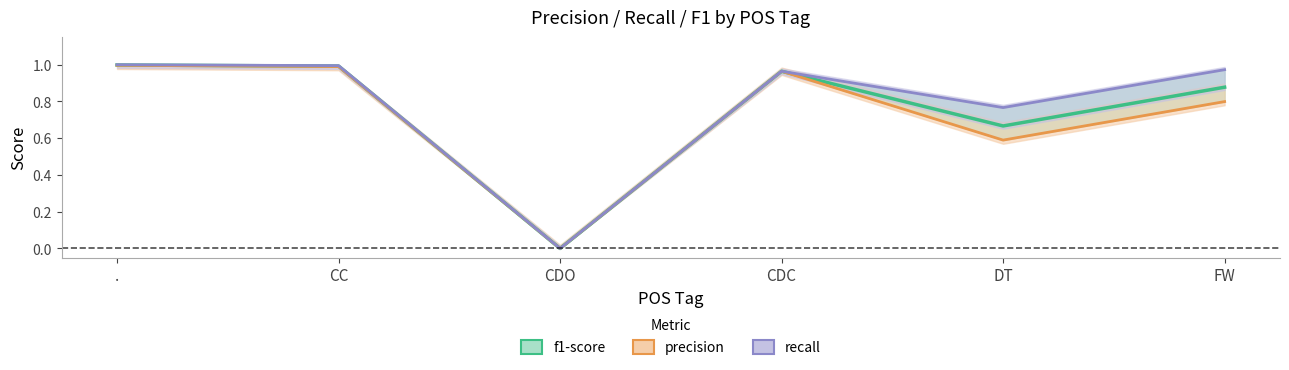

Reading left to right, list all the values displayed in this chart.

f1-score: .=1.0	CC=1.0	CDO=0.0	CDC=1.0	DT=0.7	FW=0.9
precision: .=1.0	CC=1.0	CDO=0.0	CDC=1.0	DT=0.6	FW=0.8
recall: .=1.0	CC=1.0	CDO=0.0	CDC=1.0	DT=0.8	FW=1.0